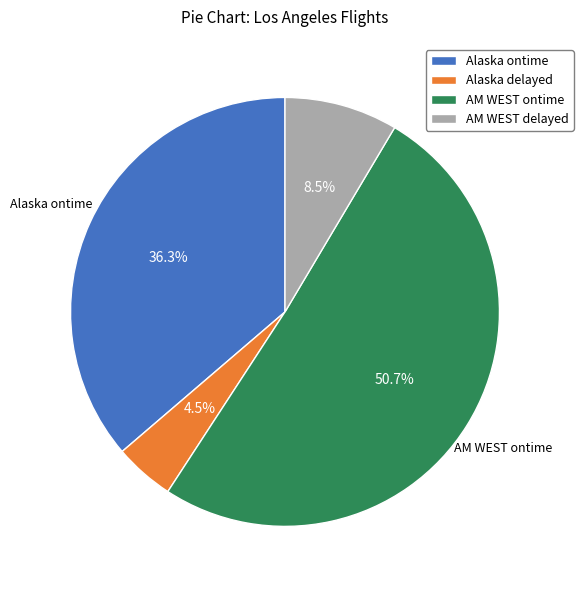

To the nearest percent, what is the difference between the largest and smallest slice percentages?

46%